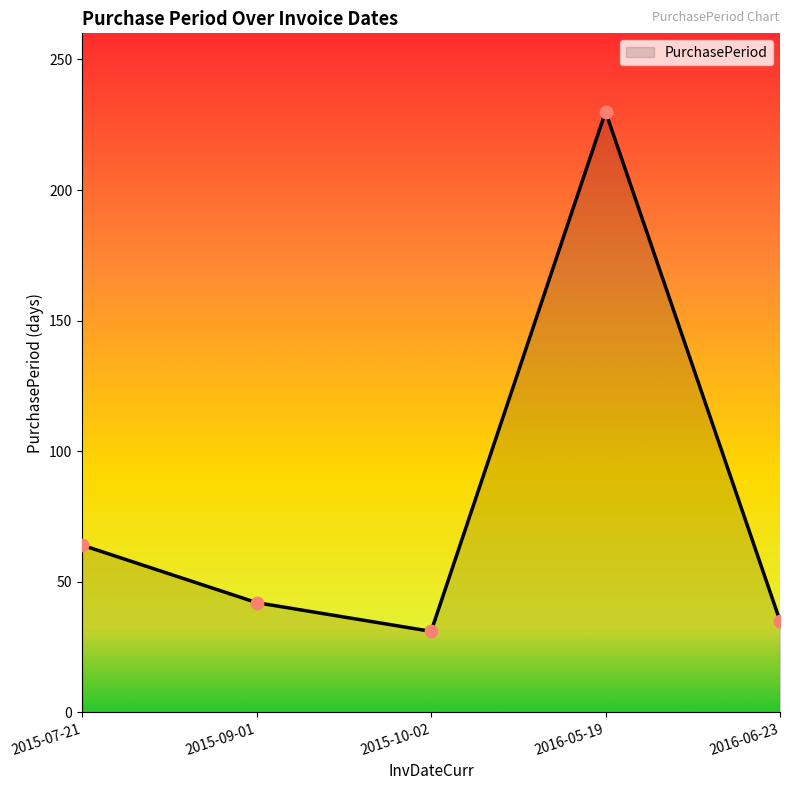

Approximately how many times larger is the value at 2015-07-21 compared to 2015-10-02?

2.1